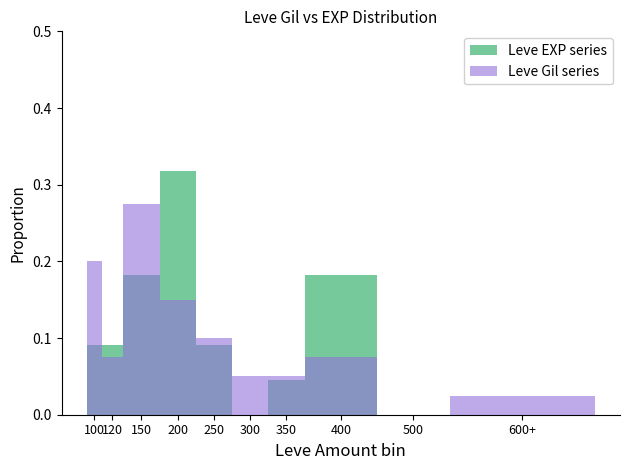

What are all the series names shown in the legend?

Leve EXP series, Leve Gil series